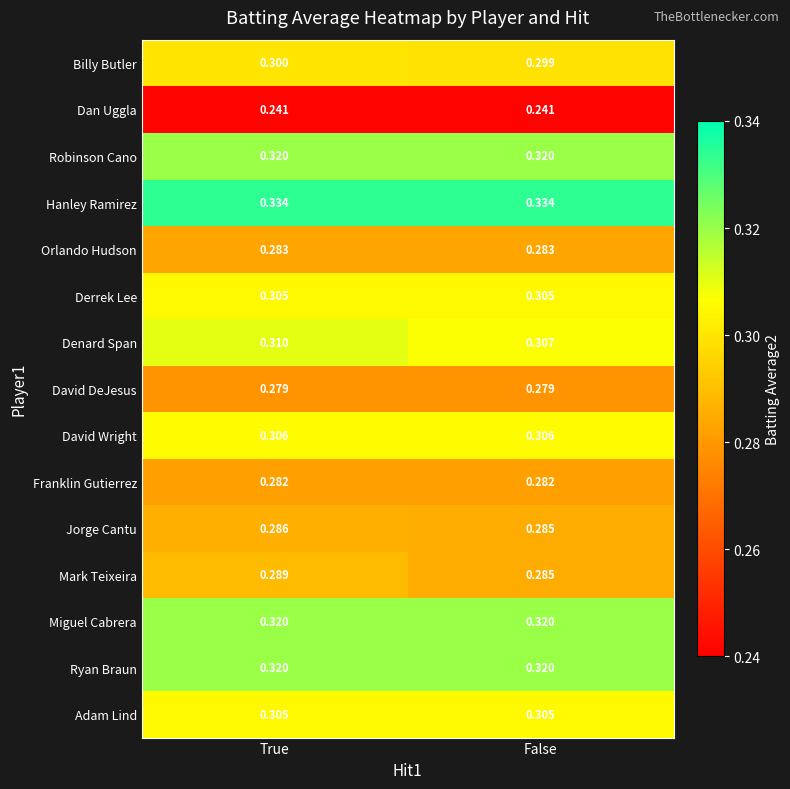

Which series has the largest total across all categories?

Hanley Ramirez